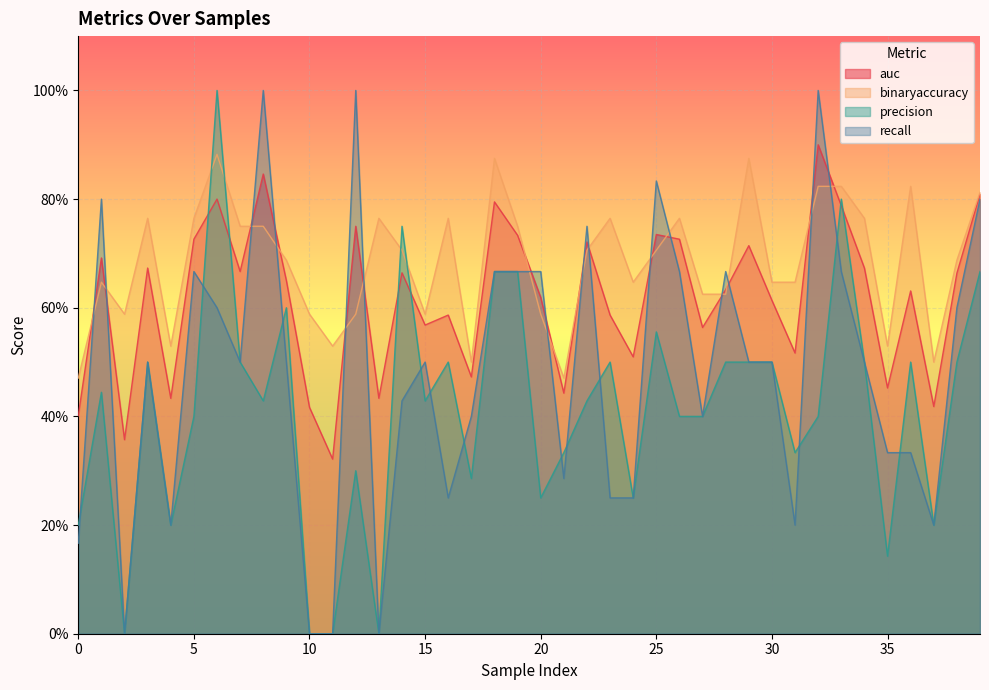

Which label corresponds to the smallest value in the chart?

2